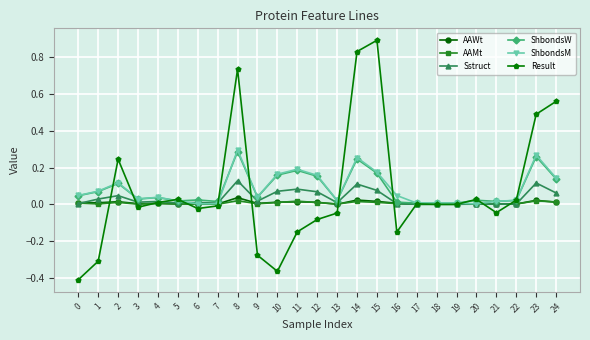

What is the difference between the maximum and second lowest values in the Result series?

1.3